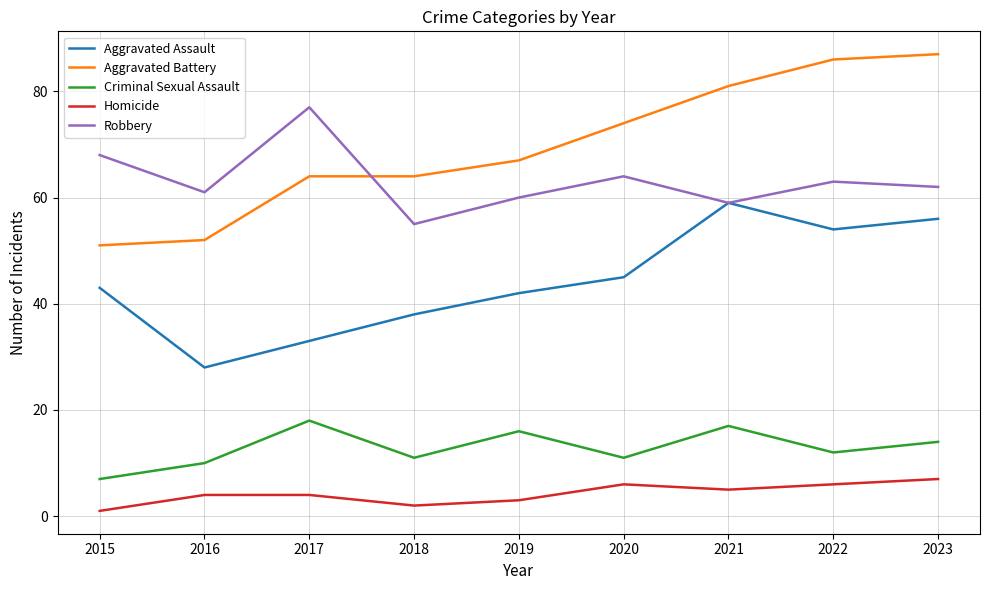

Is the value of Homicide at 2017 greater than the value of Robbery at 2019?

No